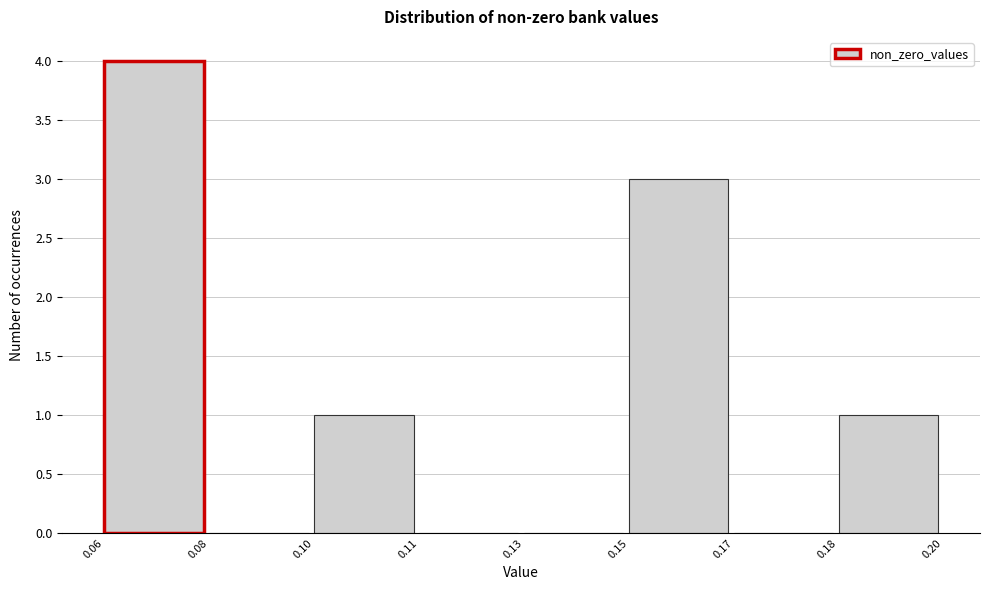

Reading right to left, extract all data points from this chart.

0.18=1	0.17=0	0.15=3	0.13=0	0.11=0	0.10=1	0.08=0	0.06=4